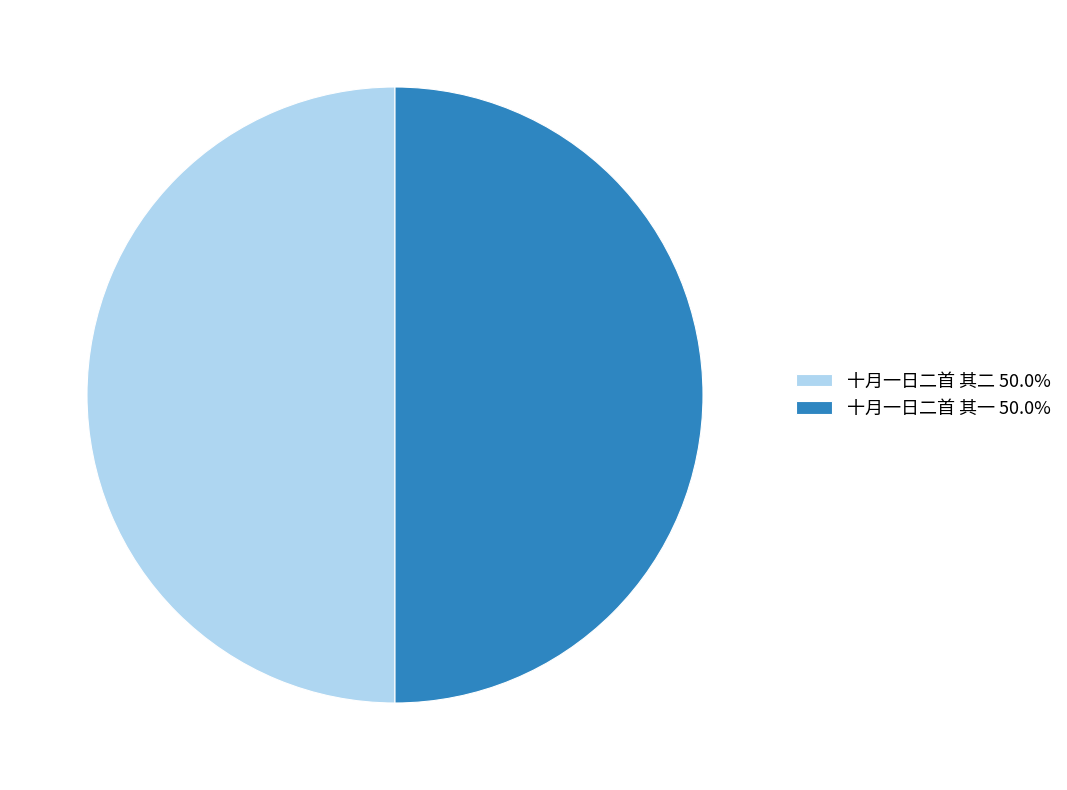

Approximately how many times larger is the value at 十月一日二首 其二 50.0% compared to 十月一日二首 其一 50.0%?

1.0